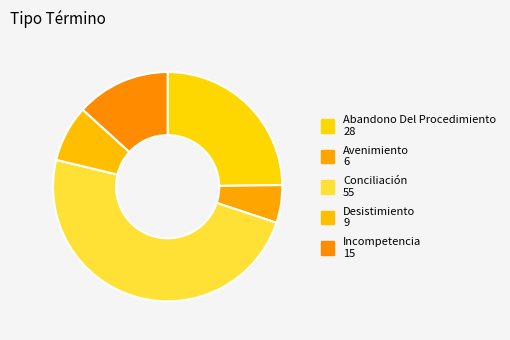

How many segments does this pie chart have?

5